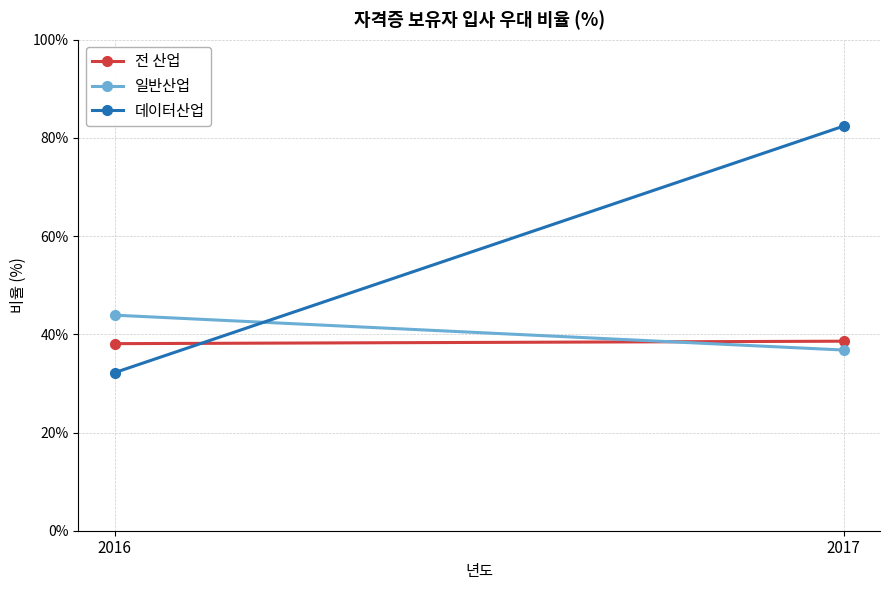

The 일반산업 series shows 36.8 at 2017. True or false?

True